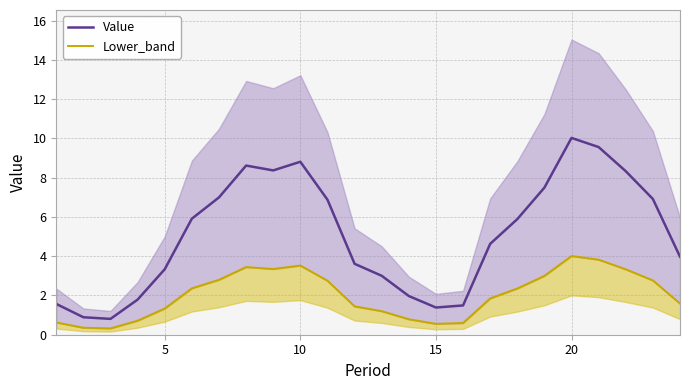

What is the lowest value of the Value series?

0.8